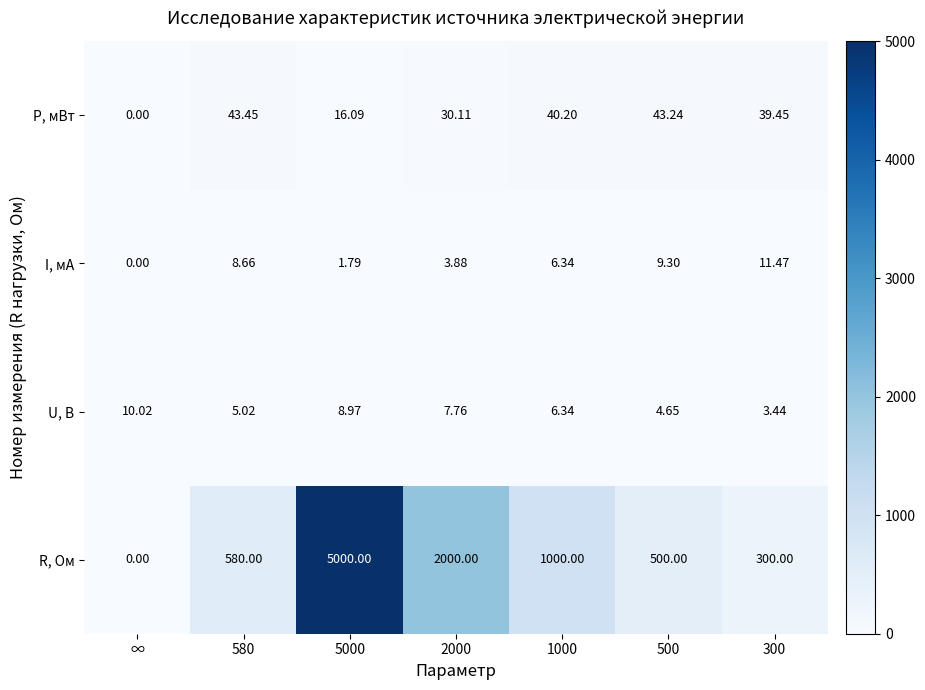

At which category does the chart reach its minimum across all series?

∞